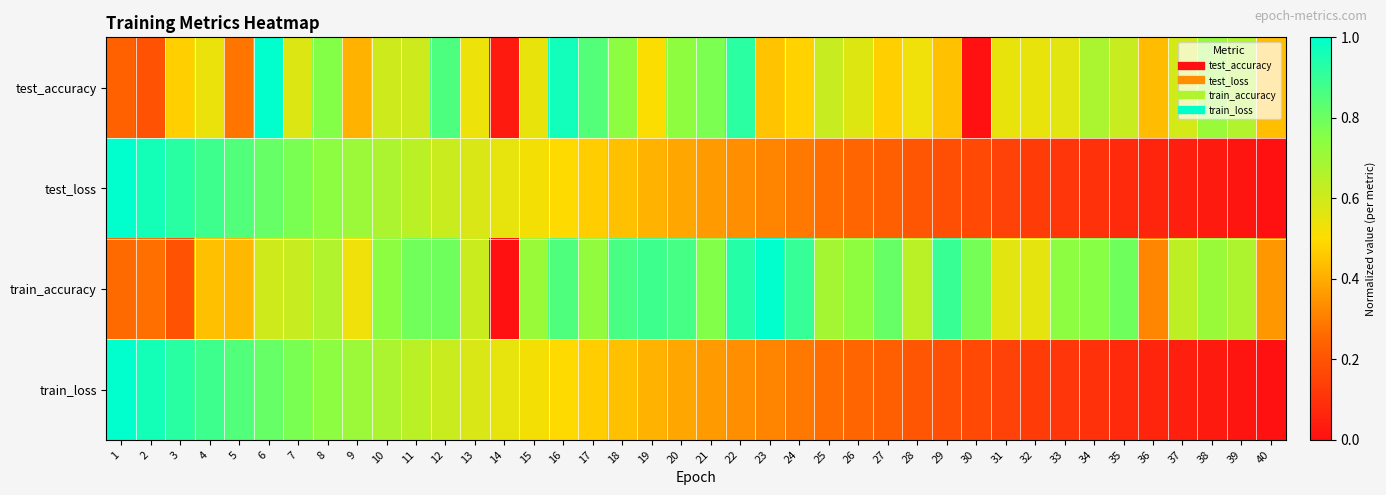

Which series has the widest spread of values?

test_accuracy